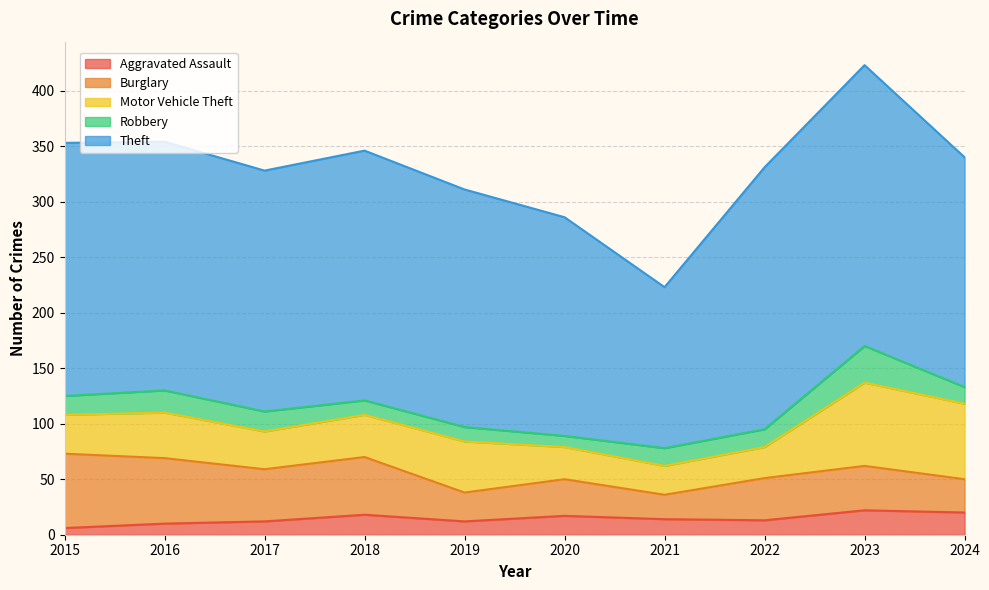

Between 2021 and 2023, which series saw the biggest shift?

Theft